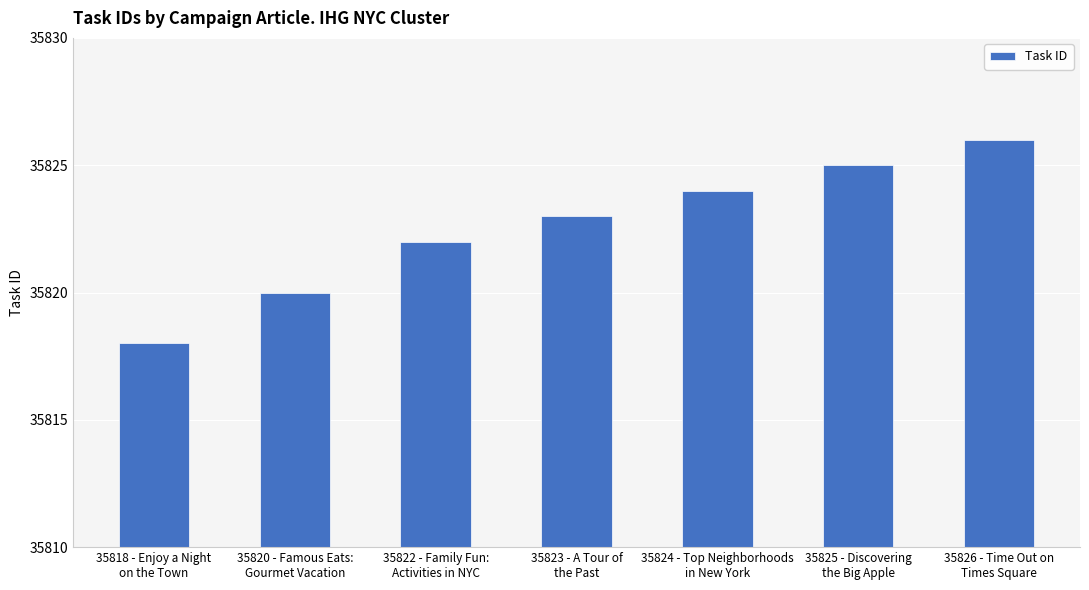

Does the chart contain any negative values?

No